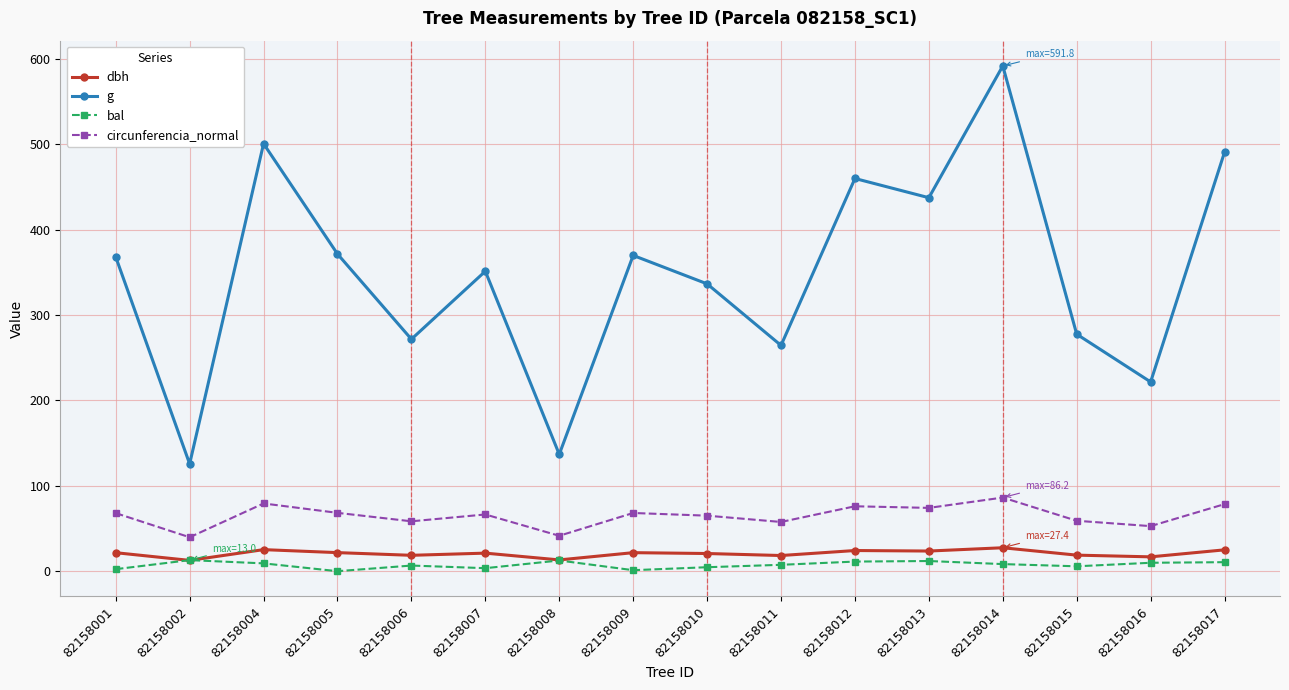

Count the number of data series in this chart.

4